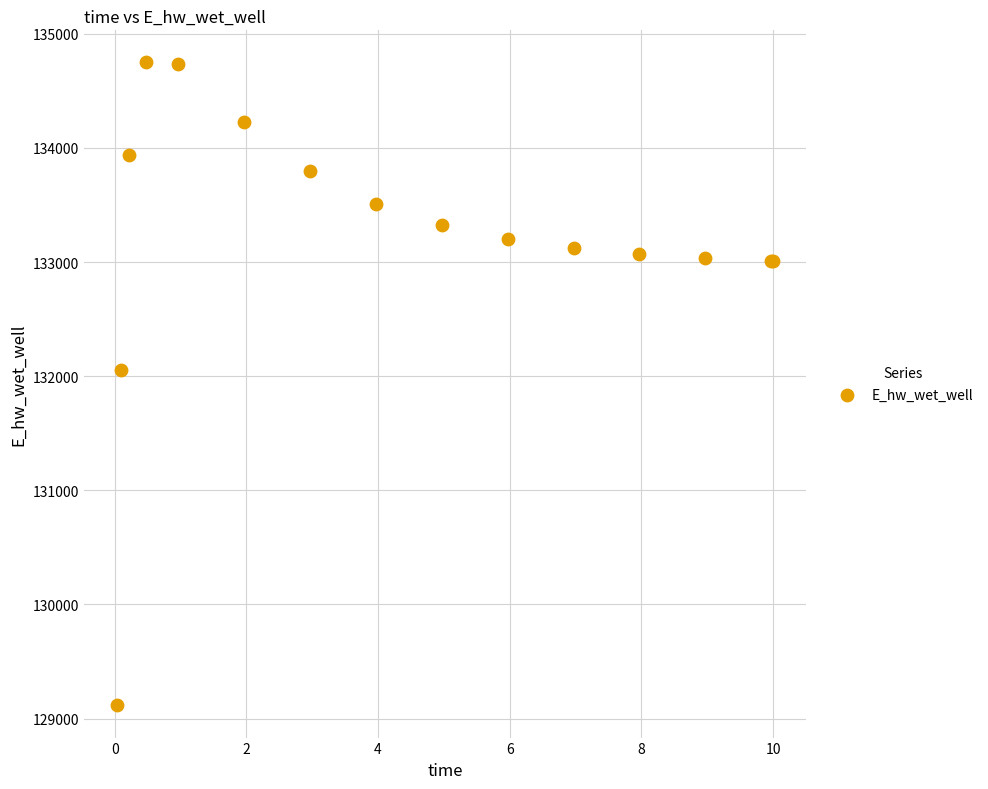

What Y value in the scatter plot is closest to 131931?

132054.5